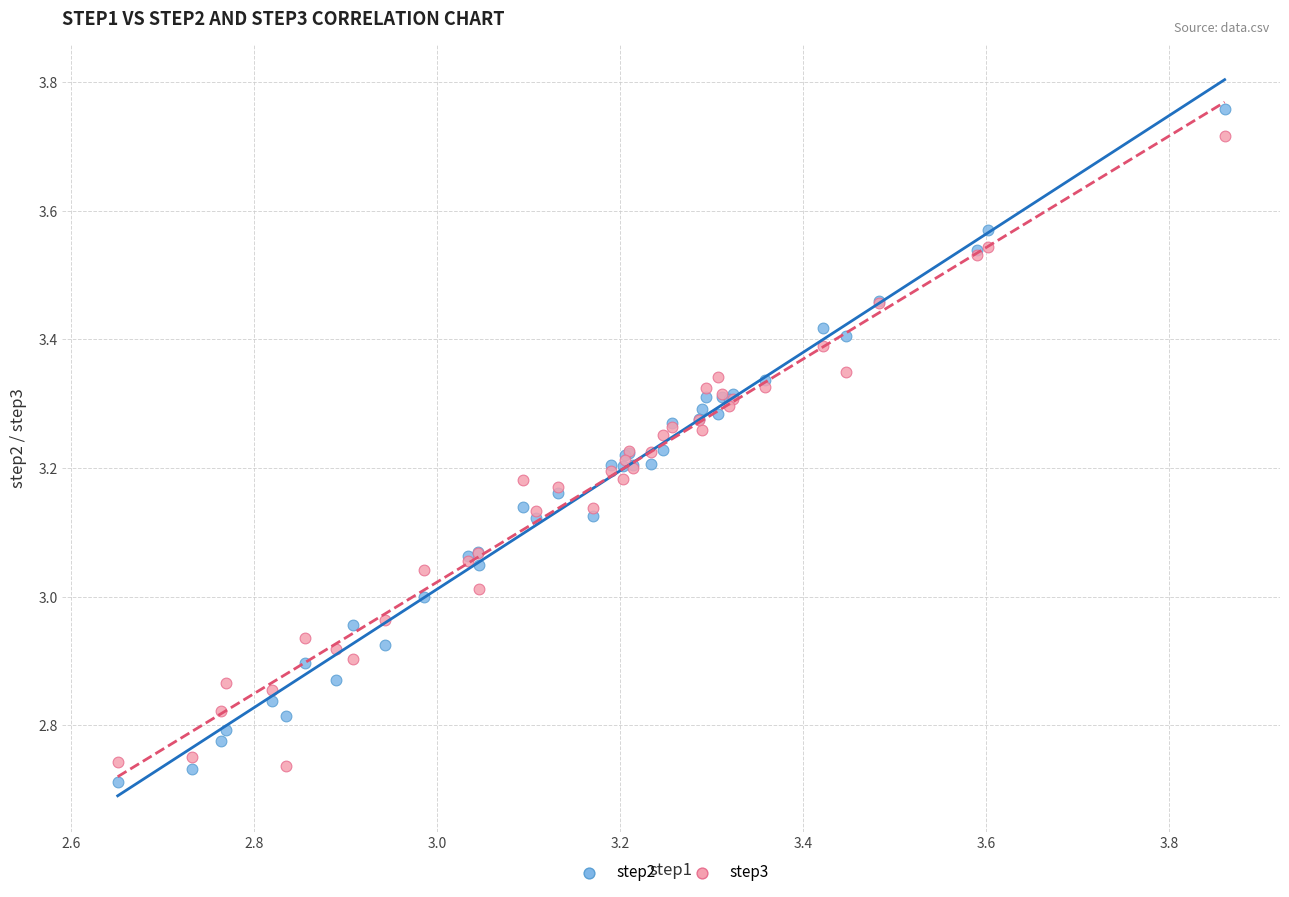

What is the X range (max minus min) for the scatter plot?

1.2